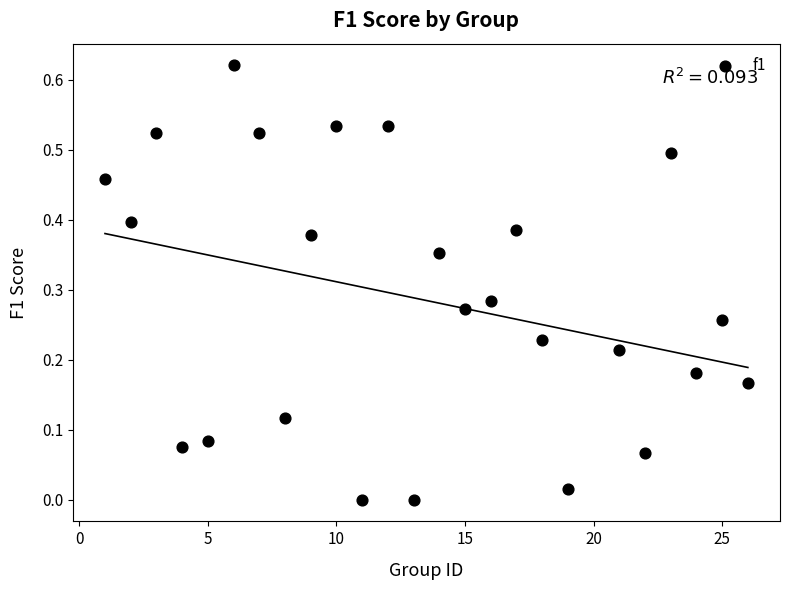

What is the range of X values (max minus min)?

25.0